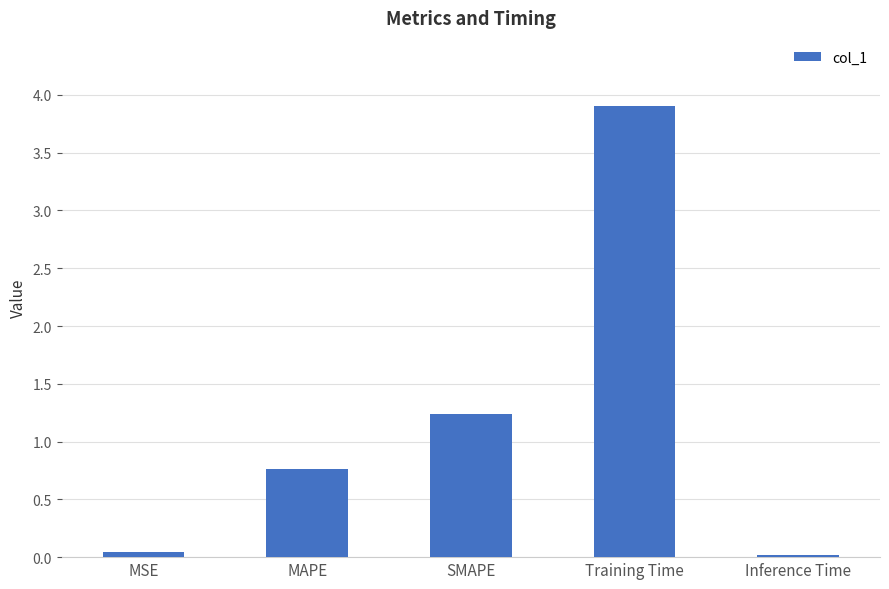

The value at SMAPE is 1.2. True or false?

True